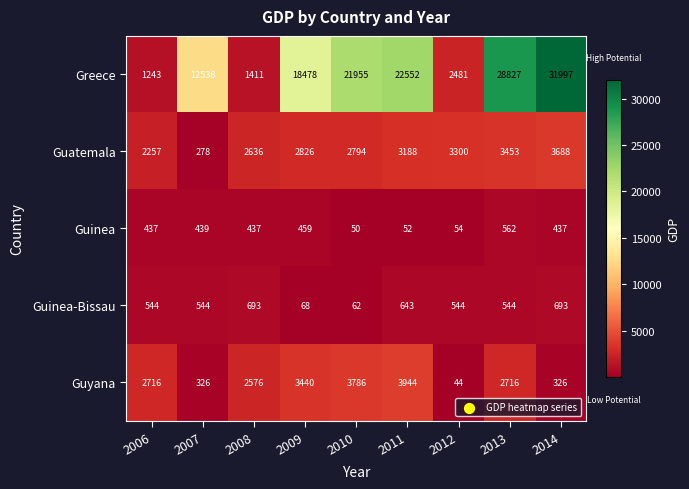

At which category is the sum across all series the highest?

2014